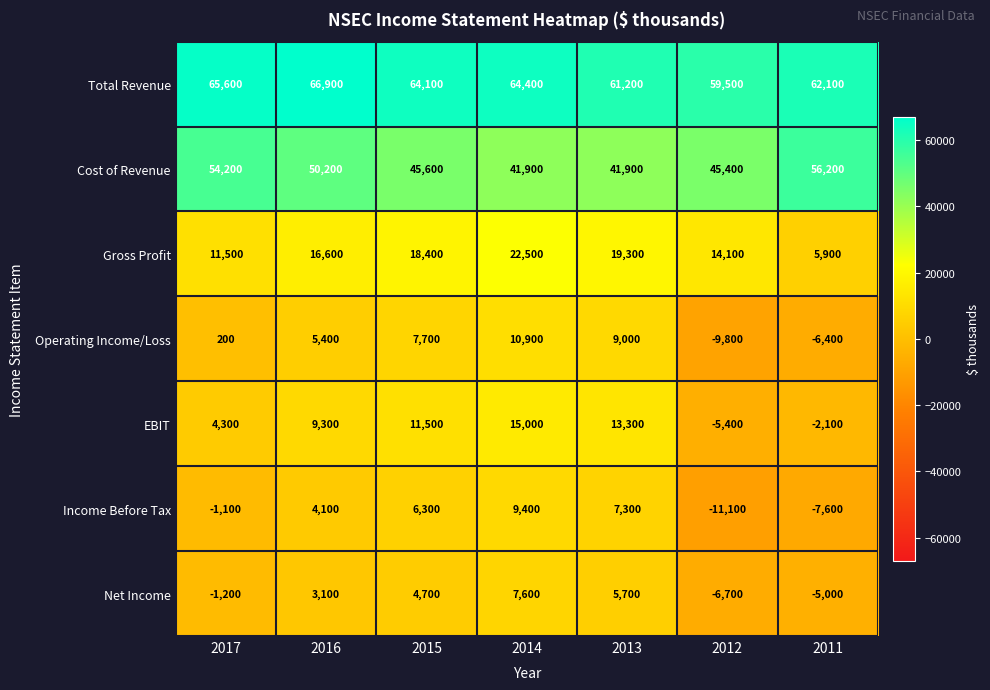

What is the maximum value shown in the chart?

66900